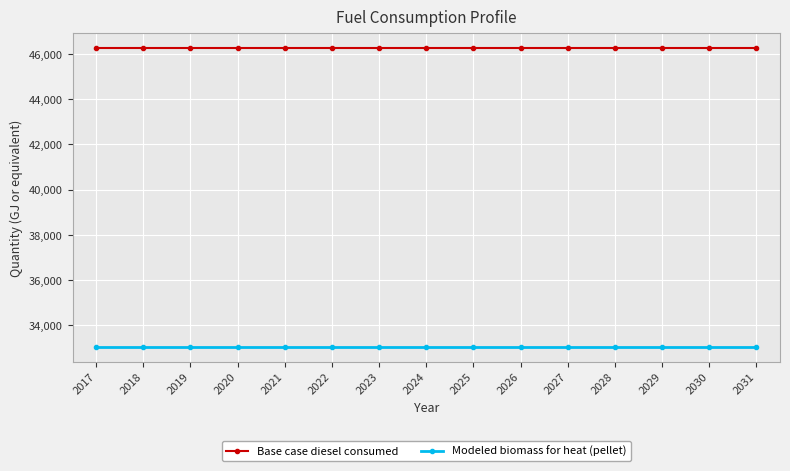

The Modeled biomass for heat (pellet) series shows 50827.0 at 2019. True or false?

False